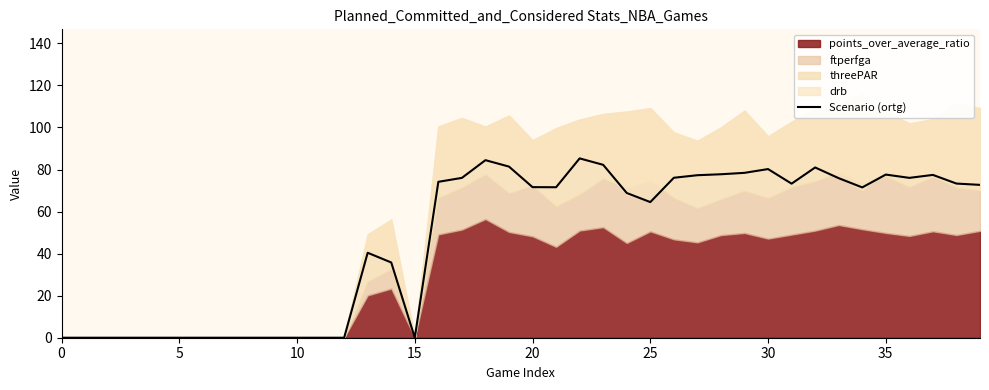

What is the average value?

47.6